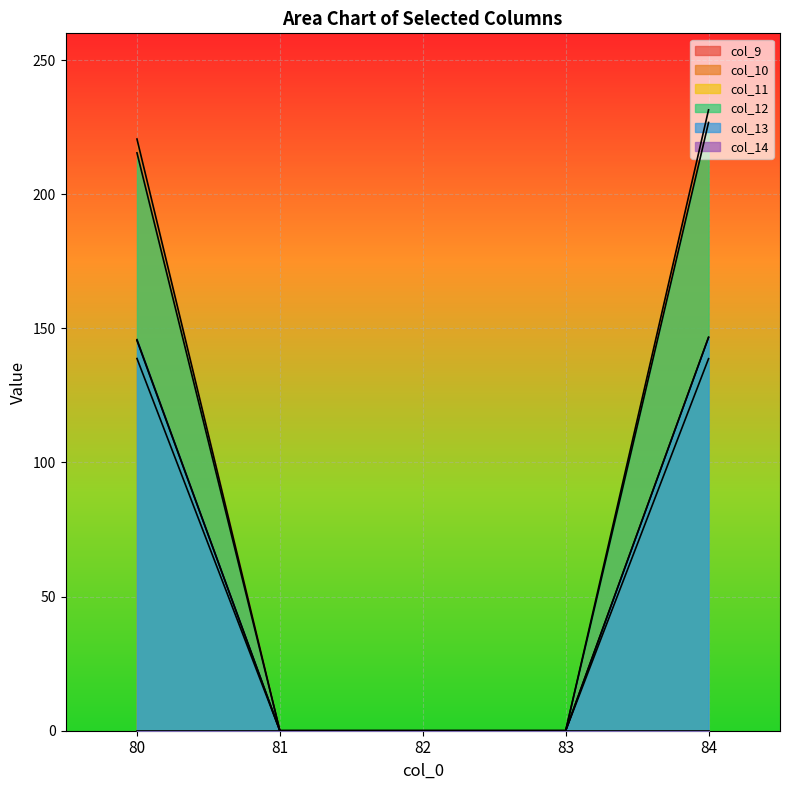

How many distinct data groups are displayed?

6